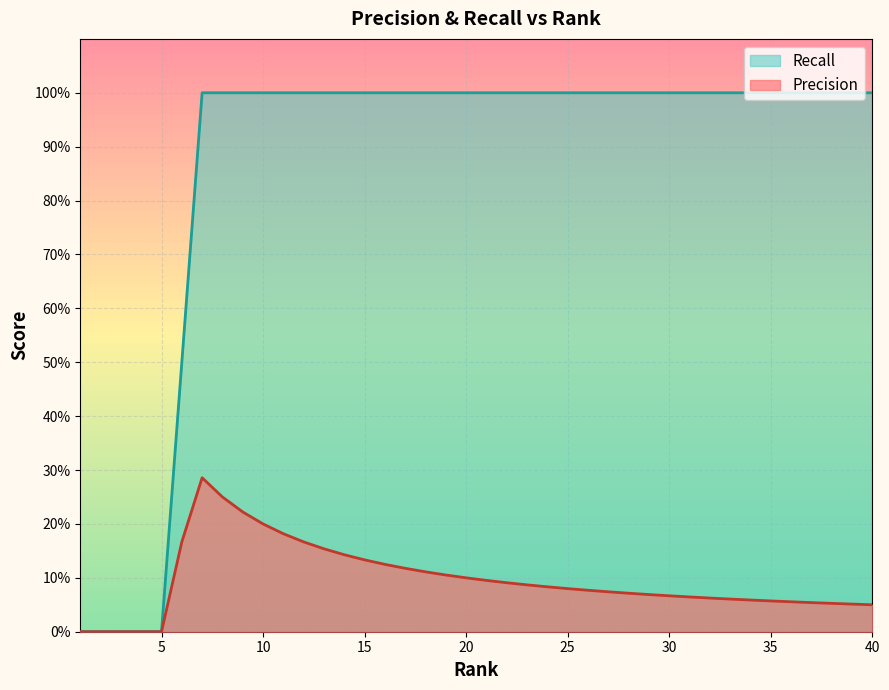

True or false: Precision has more than 2 points higher than both neighbors.

False